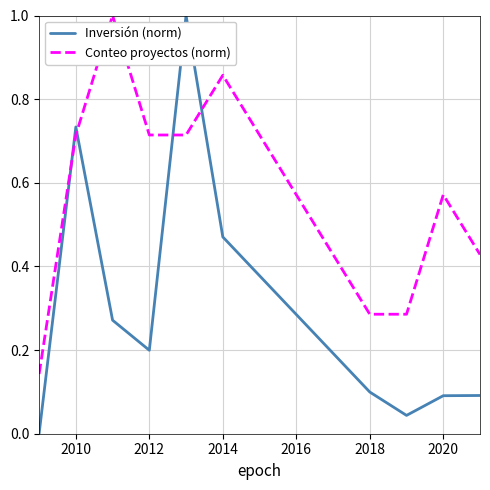

Which series has the largest total across all categories?

Conteo proyectos (norm)